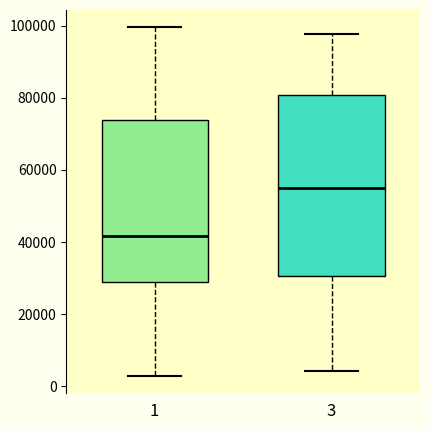

Where does the lower whisker of the box at x = 3 end on the y-axis? The values are not printed on the chart, so give them approximately, as read against the axis.

4000